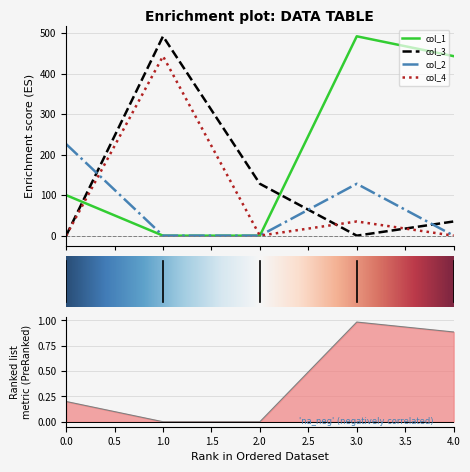

What are all the series names shown in the legend?

col_1, col_3, col_2, col_4